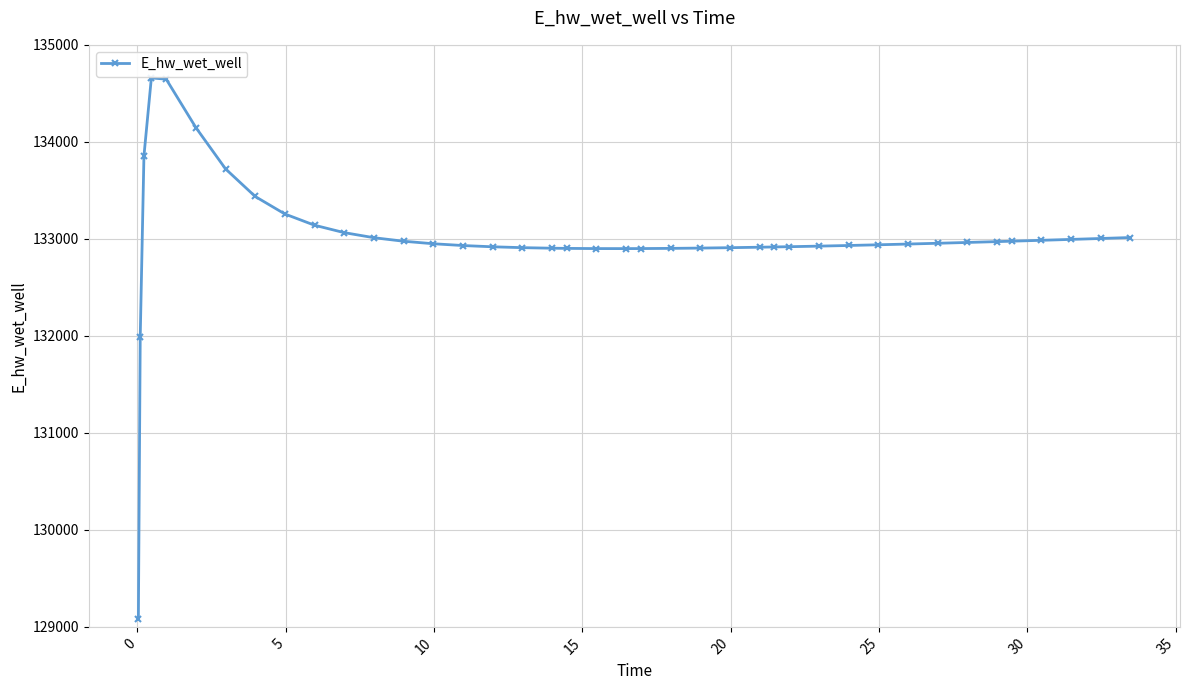

What is the greatest value displayed?

134659.0